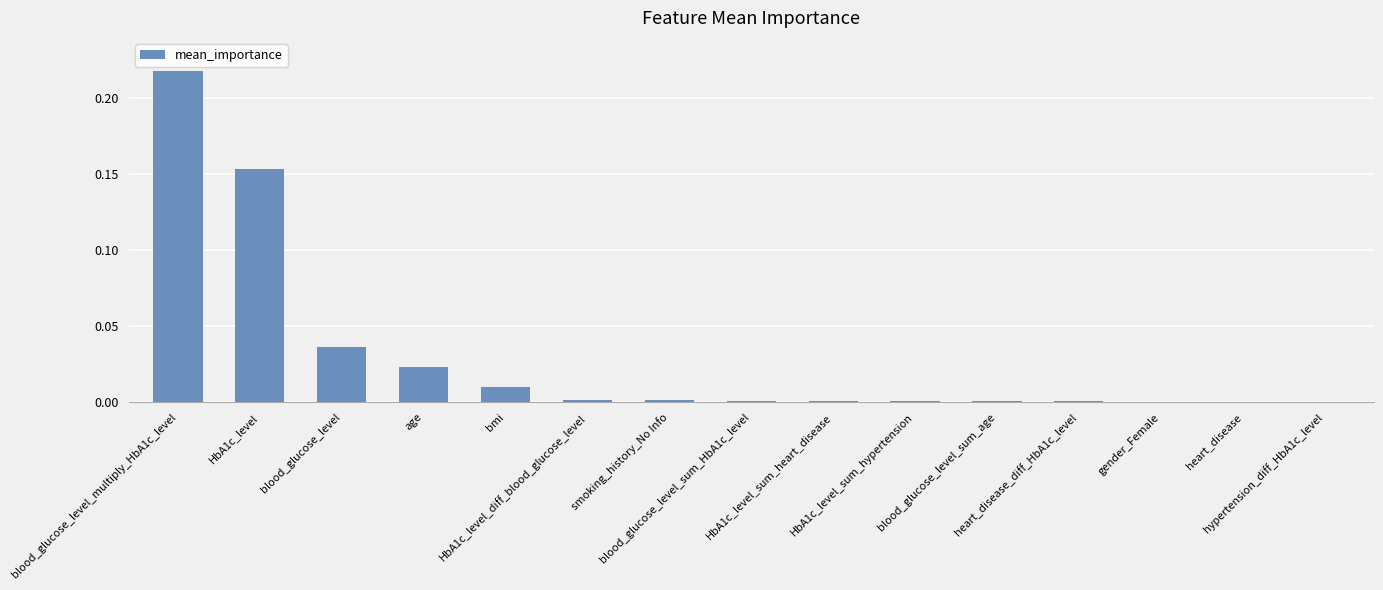

Count the number of data series in this chart.

1